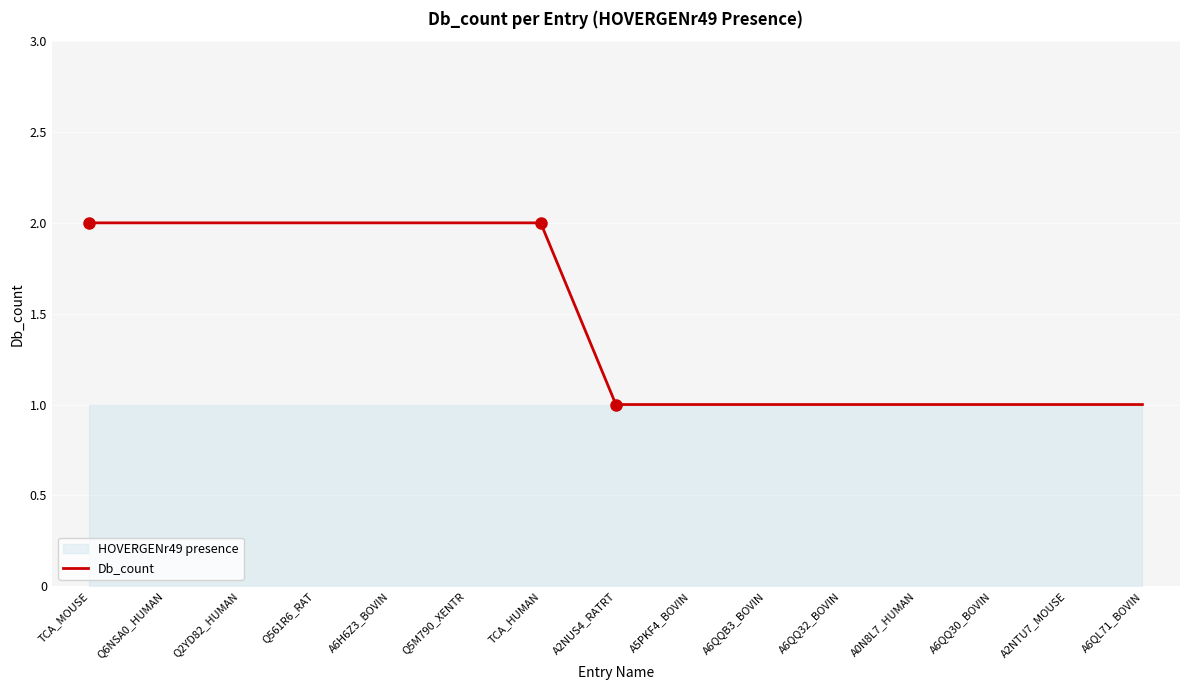

True or false: Db_count has a value of 2 at A6H6Z3_BOVIN.

True